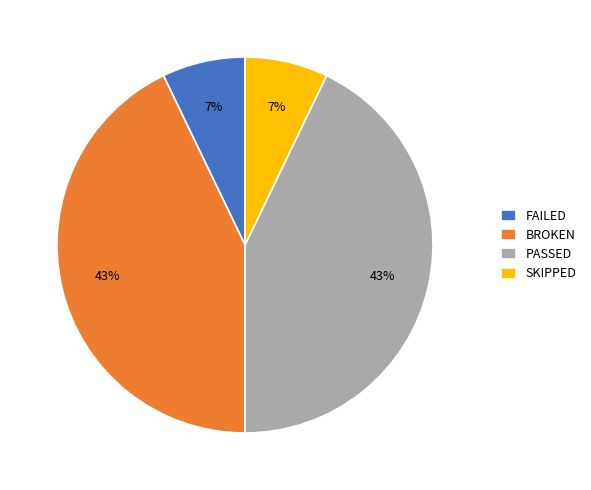

To the nearest percent, what is the combined percentage of PASSED and SKIPPED?

50%